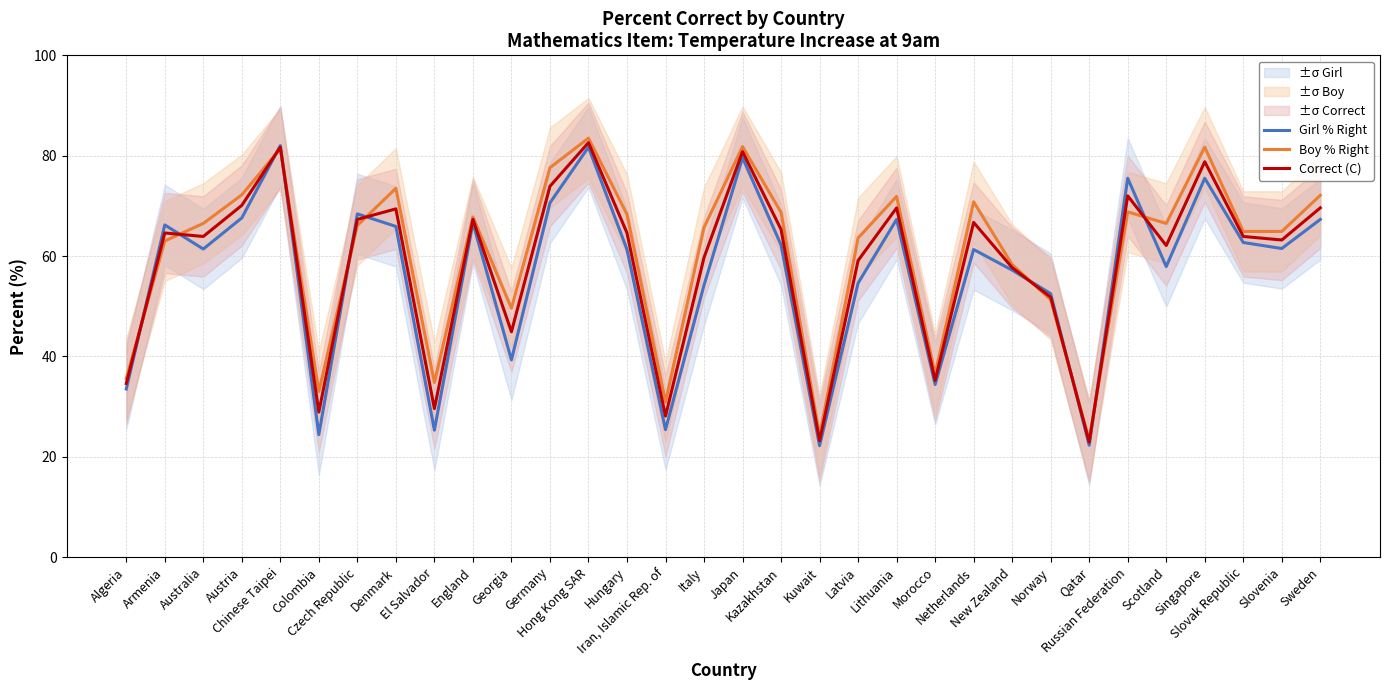

Where do Correct (C) and Boy % Right first cross each other?

Algeria and Armenia